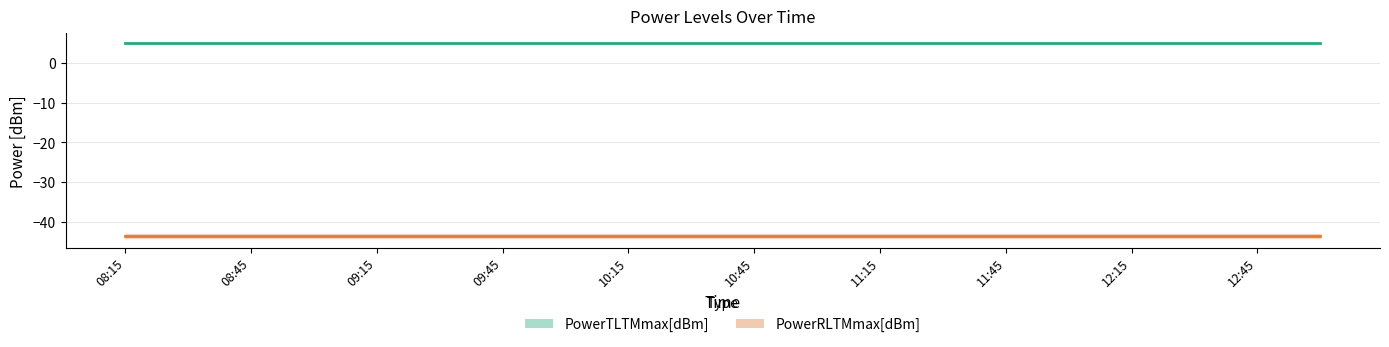

At which label is PowerRLTMmax[dBm] closest to -43?

08:15